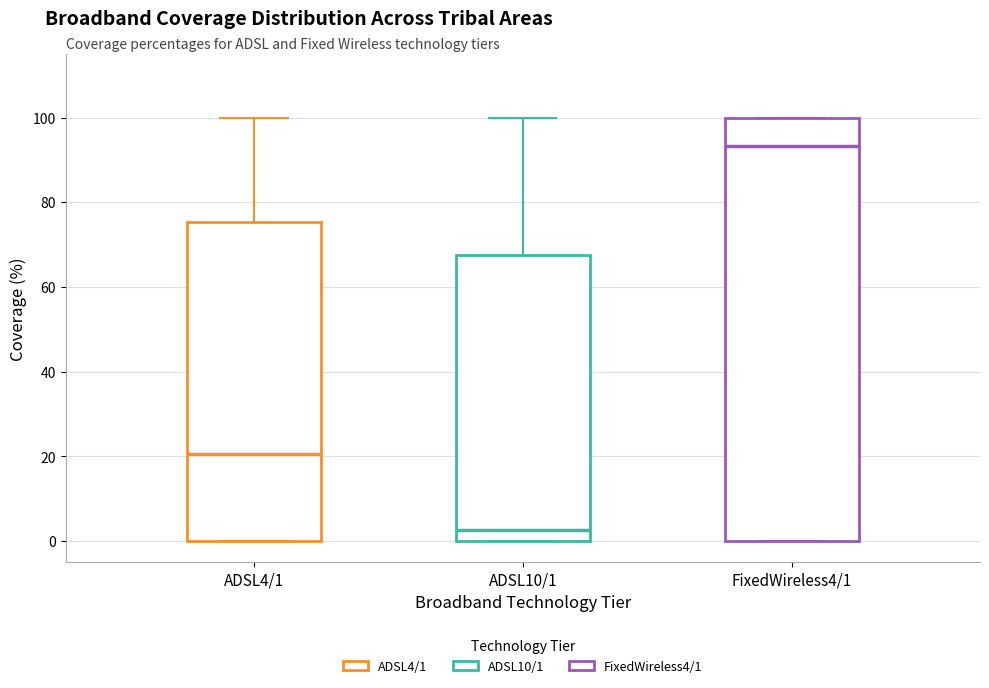

Where is the upper edge of the box for ADSL4/1 on the y-axis? The values are not printed on the chart, so give them approximately, as read against the axis.

76